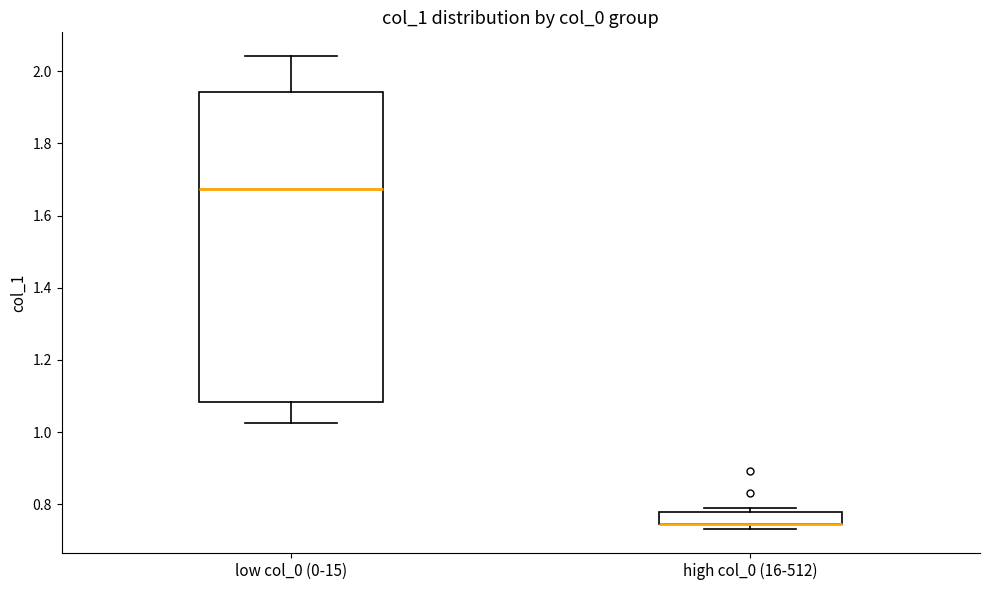

Which box is the tallest, from its lower edge to its upper edge?

low col_0 (0-15)